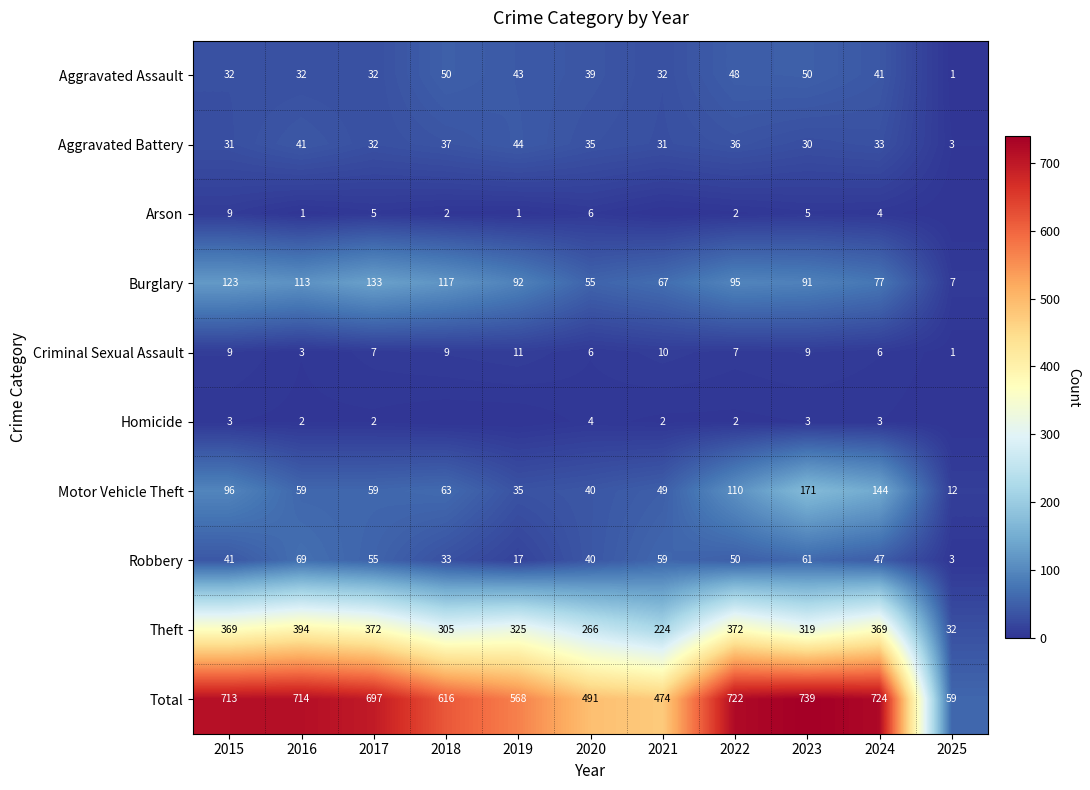

What is the difference between the second highest and minimum values in the Total series?

665